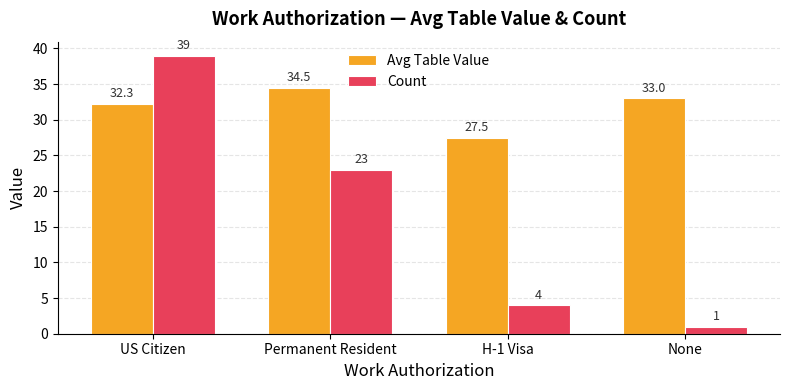

What is the lowest value of the Count series?

1.0